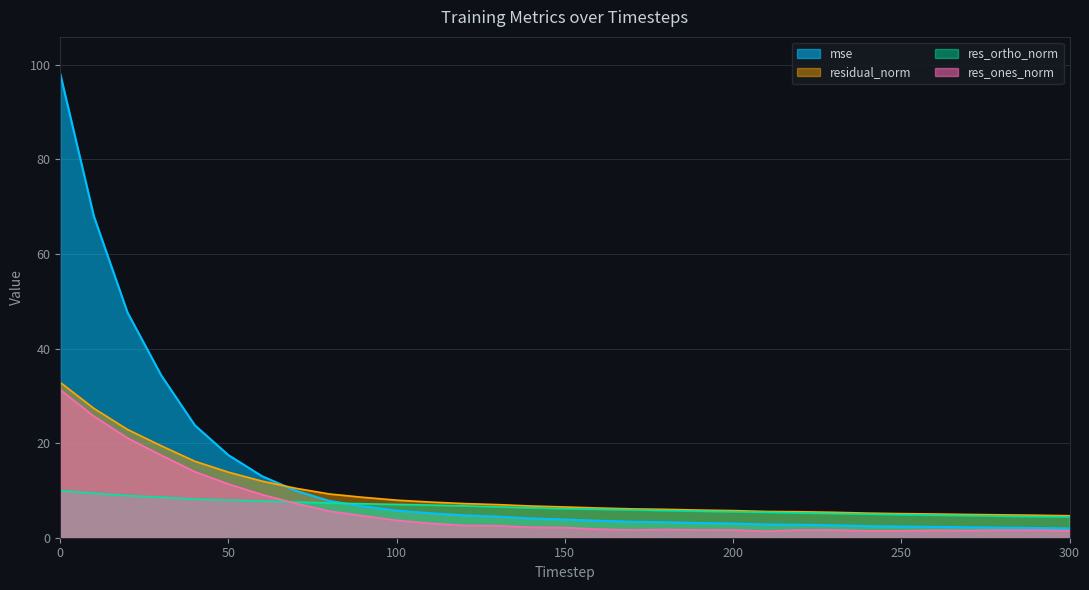

Which series has the largest total across all categories?

mse